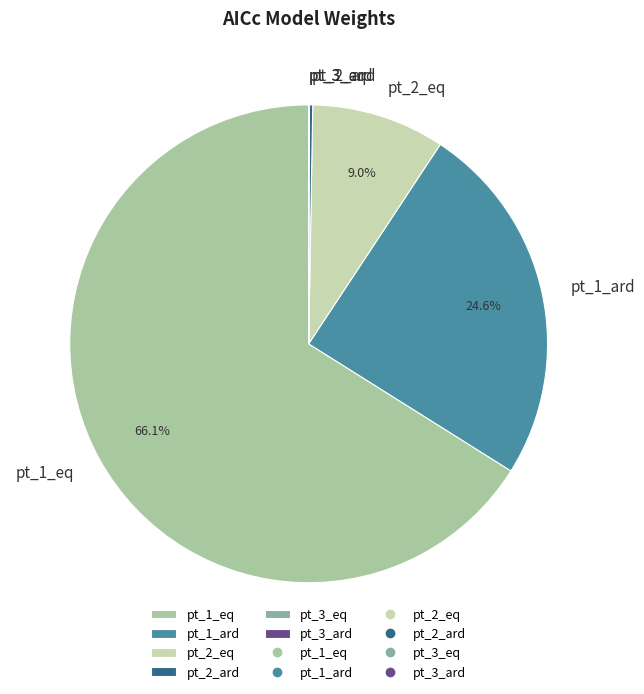

Which slice represents more than half of the pie?

pt_1_eq